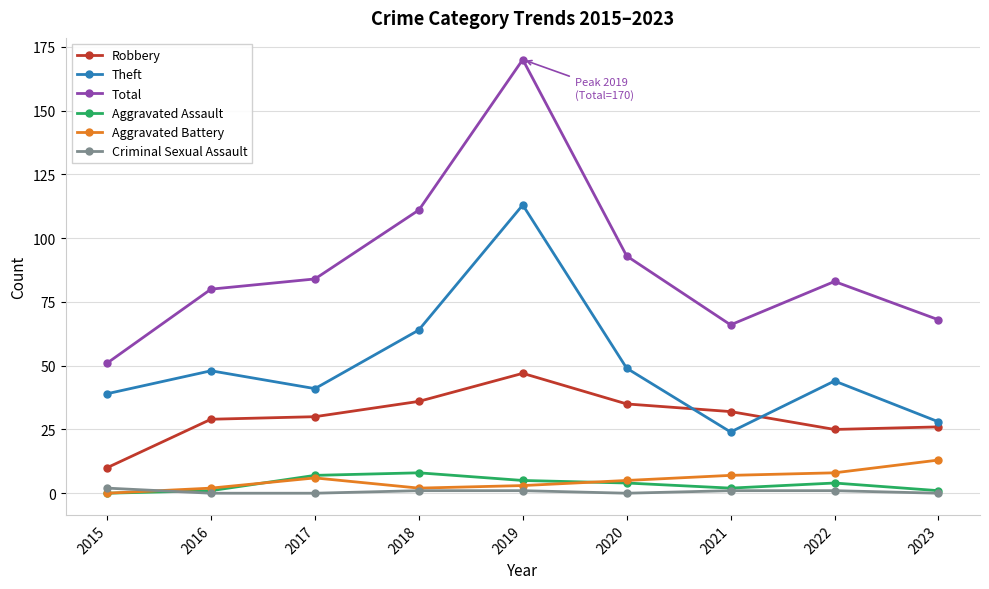

Reading left to right, list all the values displayed in this chart.

Robbery: 2015=10	2016=29	2017=30	2018=36	2019=47	2020=35	2021=32	2022=25	2023=26
Theft: 2015=39	2016=48	2017=41	2018=64	2019=113	2020=49	2021=24	2022=44	2023=28
Total: 2015=51	2016=80	2017=84	2018=111	2019=170	2020=93	2021=66	2022=83	2023=68
Aggravated Assault: 2015=0	2016=1	2017=7	2018=8	2019=5	2020=4	2021=2	2022=4	2023=1
Aggravated Battery: 2015=0	2016=2	2017=6	2018=2	2019=3	2020=5	2021=7	2022=8	2023=13
Criminal Sexual Assault: 2015=2	2016=0	2017=0	2018=1	2019=1	2020=0	2021=1	2022=1	2023=0